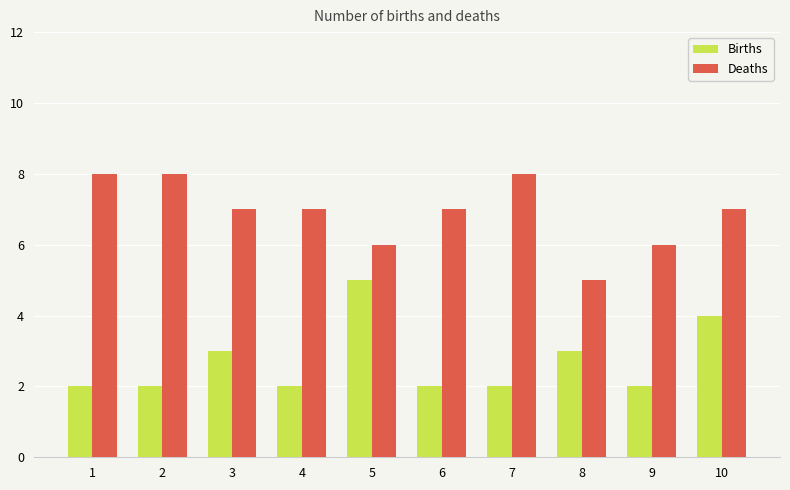

Reading left to right, list all the values displayed in this chart.

Births: 1=2	2=2	3=3	4=2	5=5	6=2	7=2	8=3	9=2	10=4
Deaths: 1=8	2=8	3=7	4=7	5=6	6=7	7=8	8=5	9=6	10=7